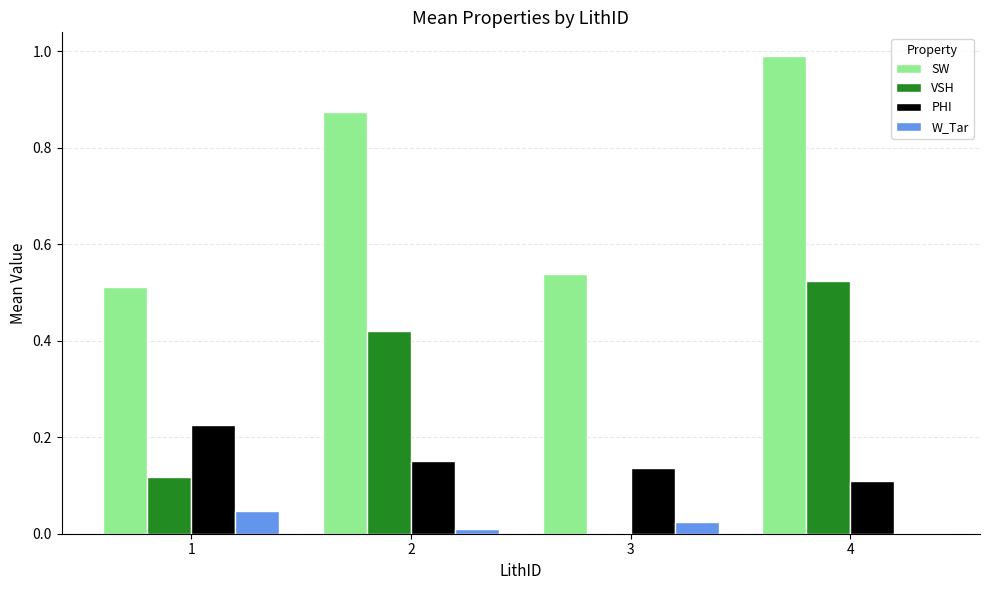

Which series has the largest total across all categories?

SW